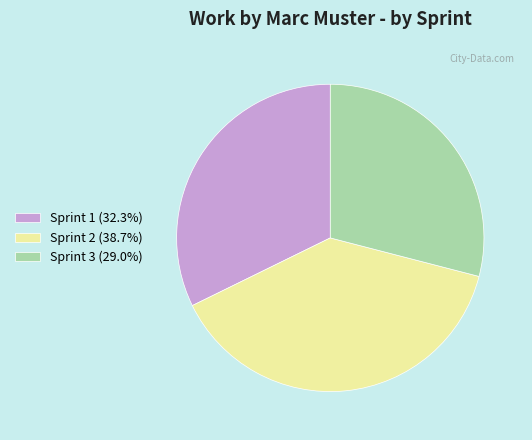

Rank the categories by value from lowest to highest.

Sprint 3, Sprint 1, Sprint 2